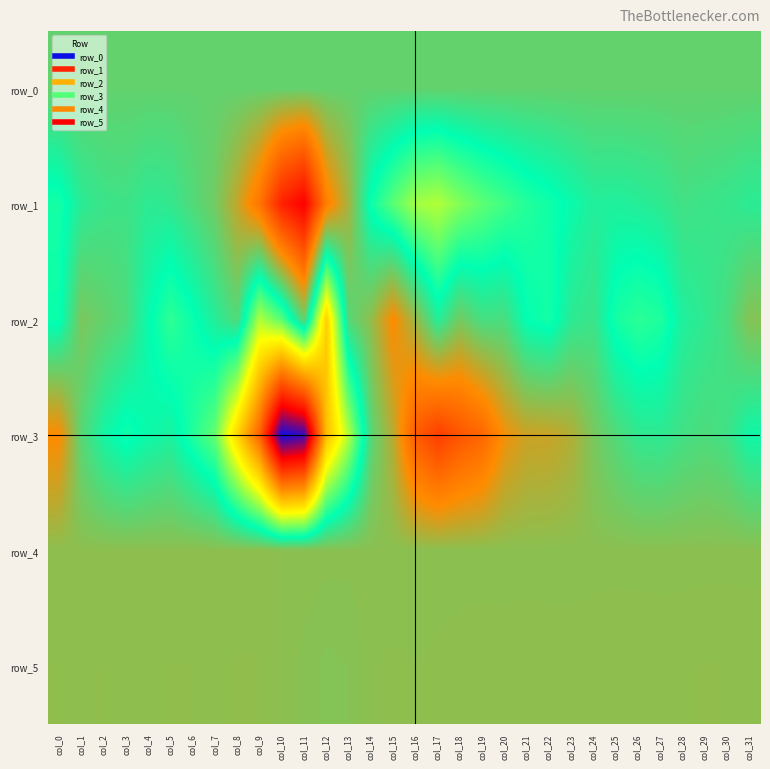

Reading left to right, extract all data points from this chart.

row_0: col_0=486.9	col_1=486.9	col_2=487.0	col_3=487.0	col_4=487.1	col_5=487.1	col_6=487.2	col_7=487.2	col_8=487.3	col_9=487.3	col_10=487.4	col_11=487.4	col_12=487.5	col_13=487.5	col_14=487.6	col_15=487.7	col_16=487.7	col_17=487.7	col_18=487.8	col_19=487.8	col_20=487.9	col_21=487.9	col_22=488.0	col_23=488.0	col_24=488.1	col_25=488.1	col_26=488.2	col_27=488.2	col_28=488.3	col_29=488.3	col_30=488.4	col_31=488.4
row_1: col_0=-511.0	col_1=1.0	col_2=154.0	col_3=184.0	col_4=33.0	col_5=84.0	col_6=338.0	col_7=621.0	col_8=1295.0	col_9=2295.0	col_10=3996.0	col_11=4695.0	col_12=2085.0	col_13=1039.0	col_14=-439.0	col_15=-1099.0	col_16=-1710.0	col_17=-1844.0	col_18=-1446.0	col_19=-1121.0	col_20=-882.0	col_21=-639.0	col_22=-479.0	col_23=-272.0	col_24=-63.0	col_25=-84.0	col_26=-30.0	col_27=49.0	col_28=208.0	col_29=162.0	col_30=112.0	col_31=10.0
row_2: col_0=-430.0	col_1=697.0	col_2=503.0	col_3=315.0	col_4=-274.0	col_5=-734.0	col_6=-426.0	col_7=-31.0	col_8=344.0	col_9=-1835.0	col_10=-1079.0	col_11=525.0	col_12=-3372.0	col_13=369.0	col_14=879.0	col_15=1838.0	col_16=959.0	col_17=-47.0	col_18=638.0	col_19=242.0	col_20=269.0	col_21=-357.0	col_22=-509.0	col_23=26.0	col_24=148.0	col_25=-519.0	col_26=-705.0	col_27=-595.0	col_28=-80.0	col_29=57.0	col_30=279.0	col_31=788.0
row_3: col_0=1815.0	col_1=392.0	col_2=-165.0	col_3=-466.0	col_4=-253.0	col_5=-123.0	col_6=-613.0	col_7=-1181.0	col_8=-3289.0	col_9=-5521.0	col_10=-9698.0	col_11=-9330.0	col_12=-3734.0	col_13=-1846.0	col_14=375.0	col_15=1214.0	col_16=2795.0	col_17=3417.0	col_18=2936.0	col_19=2570.0	col_20=1712.0	col_21=1375.0	col_22=1352.0	col_23=1155.0	col_24=672.0	col_25=340.0	col_26=68.0	col_27=46.0	col_28=210.0	col_29=305.0	col_30=182.0	col_31=-223.0
row_4: col_0=844.0	col_1=847.0	col_2=847.0	col_3=846.0	col_4=843.0	col_5=845.0	col_6=845.0	col_7=843.0	col_8=848.0	col_9=853.0	col_10=842.0	col_11=835.0	col_12=828.0	col_13=826.0	col_14=825.0	col_15=827.0	col_16=827.0	col_17=828.0	col_18=830.0	col_19=828.0	col_20=825.0	col_21=830.0	col_22=824.0	col_23=826.0	col_24=830.0	col_25=832.0	col_26=829.0	col_27=829.0	col_28=831.0	col_29=831.0	col_30=832.0	col_31=832.0
row_5: col_0=872.0	col_1=869.0	col_2=873.0	col_3=862.0	col_4=867.0	col_5=873.0	col_6=872.0	col_7=863.0	col_8=876.0	col_9=873.0	col_10=837.0	col_11=806.0	col_12=778.0	col_13=788.0	col_14=842.0	col_15=848.0	col_16=844.0	col_17=850.0	col_18=856.0	col_19=864.0	col_20=863.0	col_21=864.0	col_22=866.0	col_23=863.0	col_24=866.0	col_25=868.0	col_26=871.0	col_27=866.0	col_28=869.0	col_29=874.0	col_30=871.0	col_31=869.0